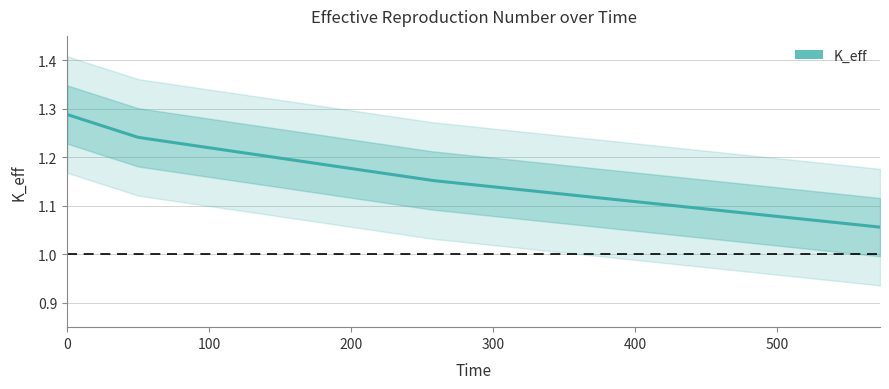

Reading left to right, extract all data points from this chart.

1.3	1.2	1.2	1.1